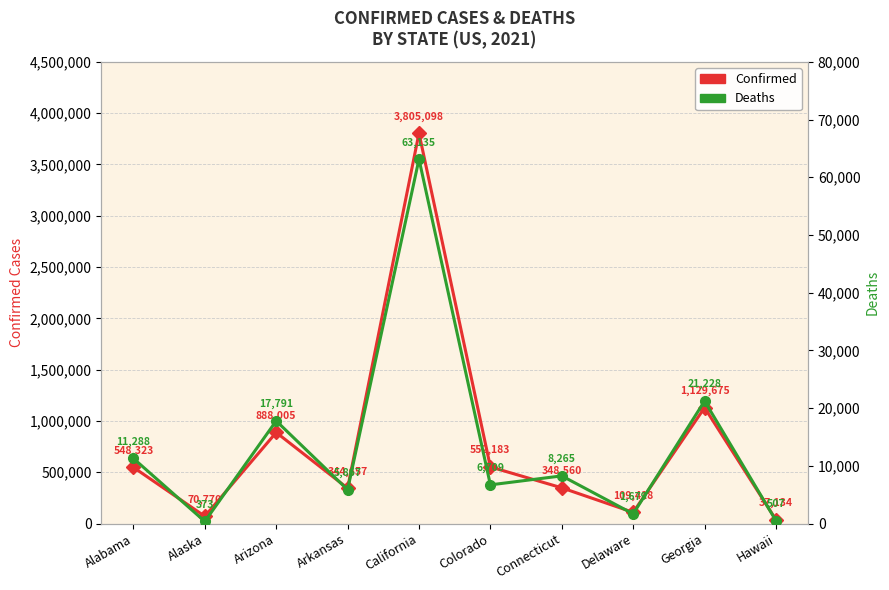

Is it true that Confirmed equals 3805098 at California?

True